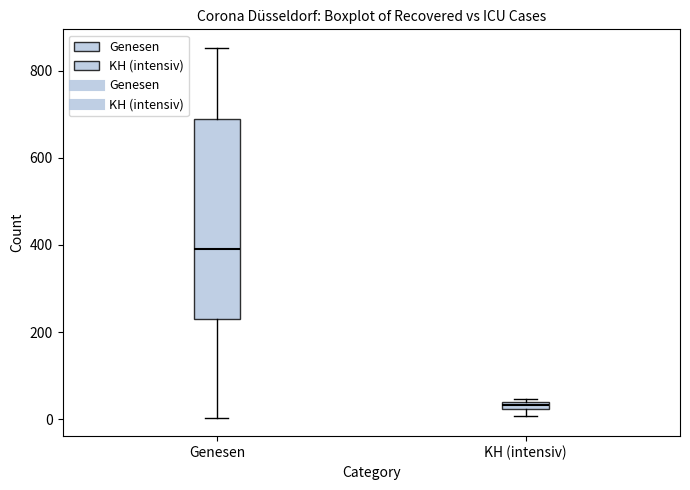

Which box has the highest median line?

Genesen